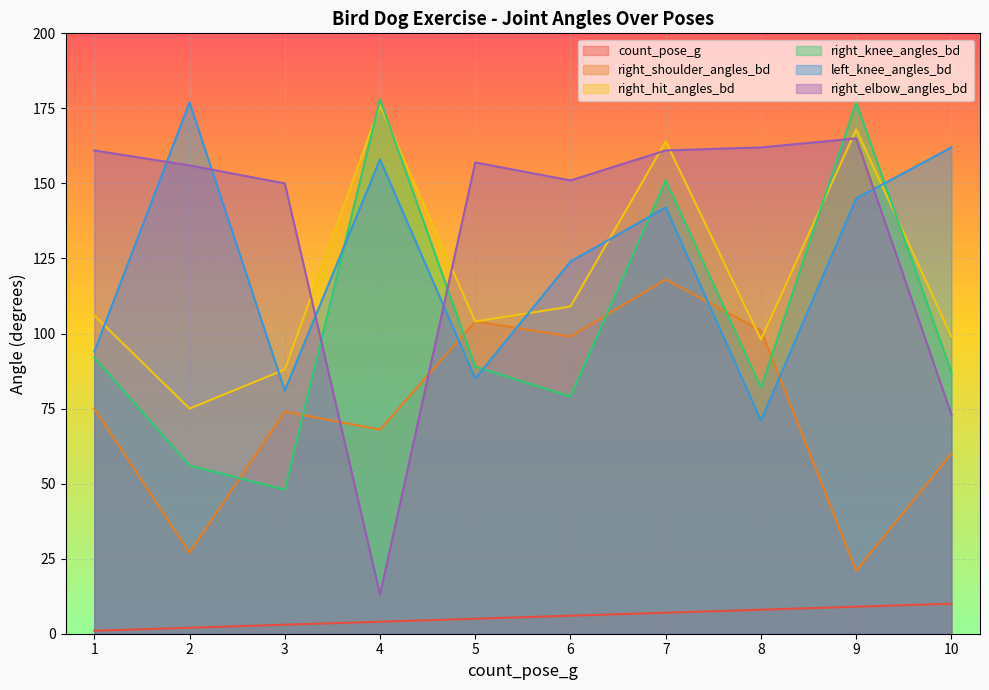

What is the value of the right_knee_angles_bd point at the 9th from the left?

177